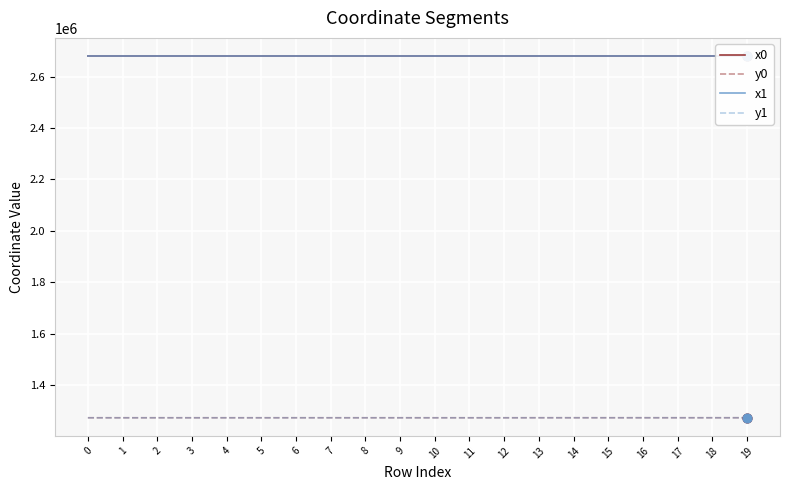

Which series has the largest Y range (max minus min)?

y1